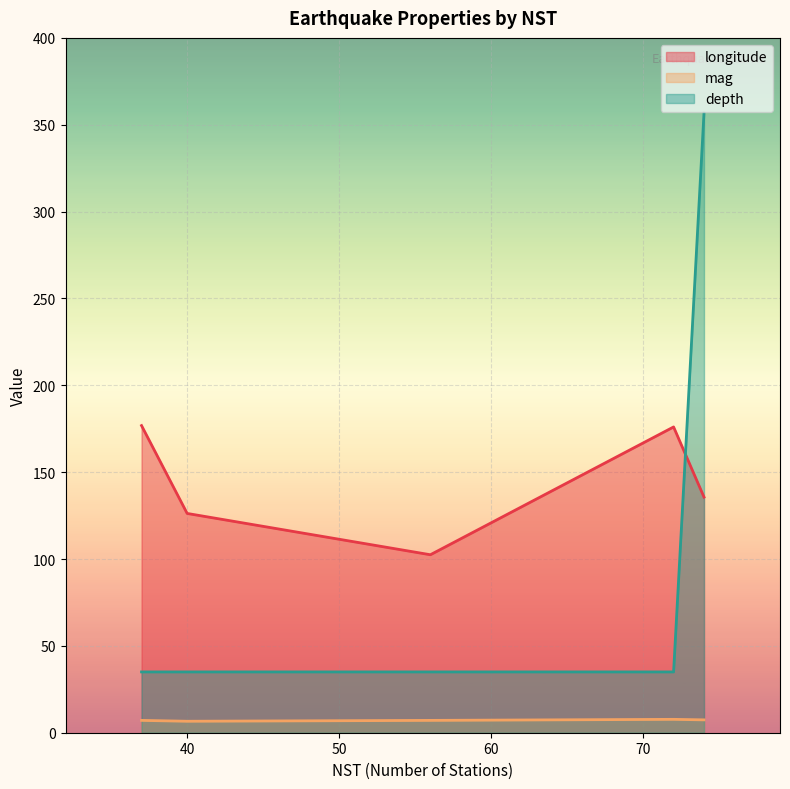

Reading left to right, what are all the values shown in this chart?

longitude: 40=126.2	74=135.6	37=176.8	56=102.5	72=176.0
mag: 40=6.6	74=7.4	37=7.1	56=7.1	72=7.7
depth: 40=35.0	74=356.7	37=35.0	56=35.0	72=35.0